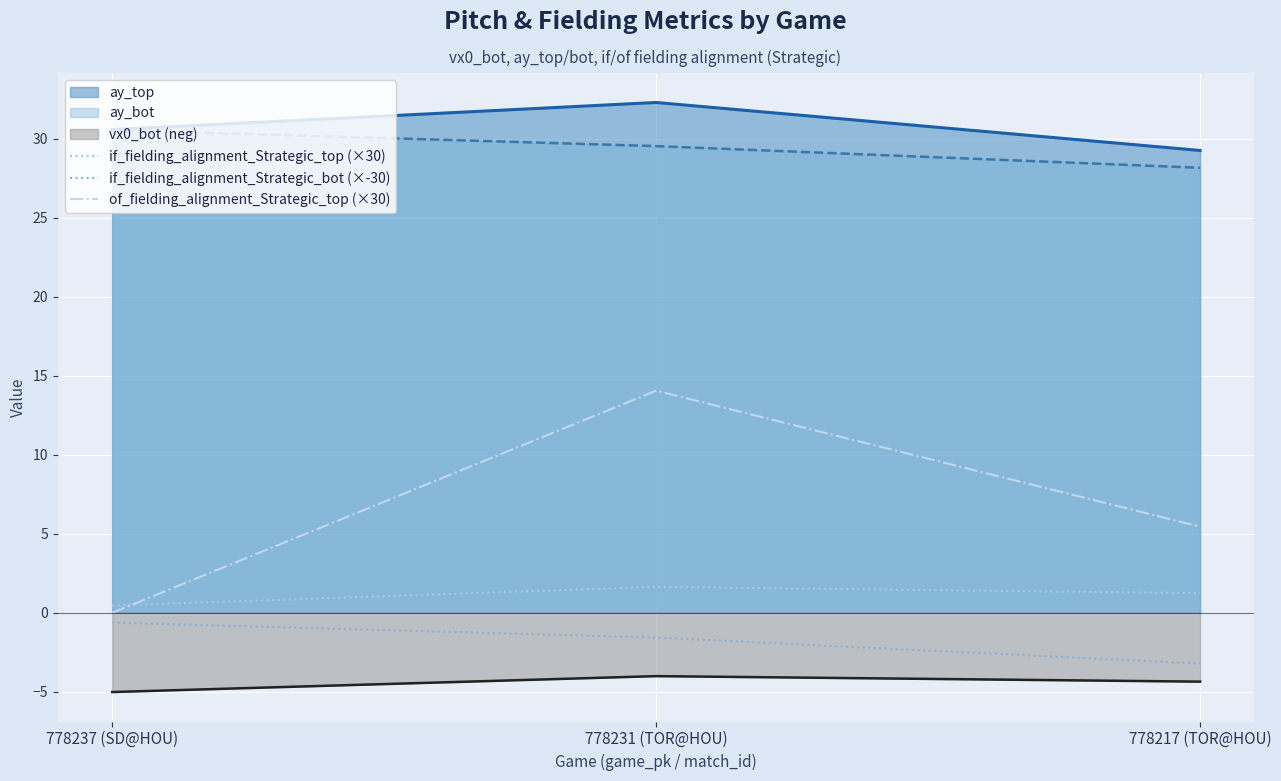

At which label is of_fielding_alignment_Strategic_top (×30) closest to 7?

778217 (TOR@HOU)